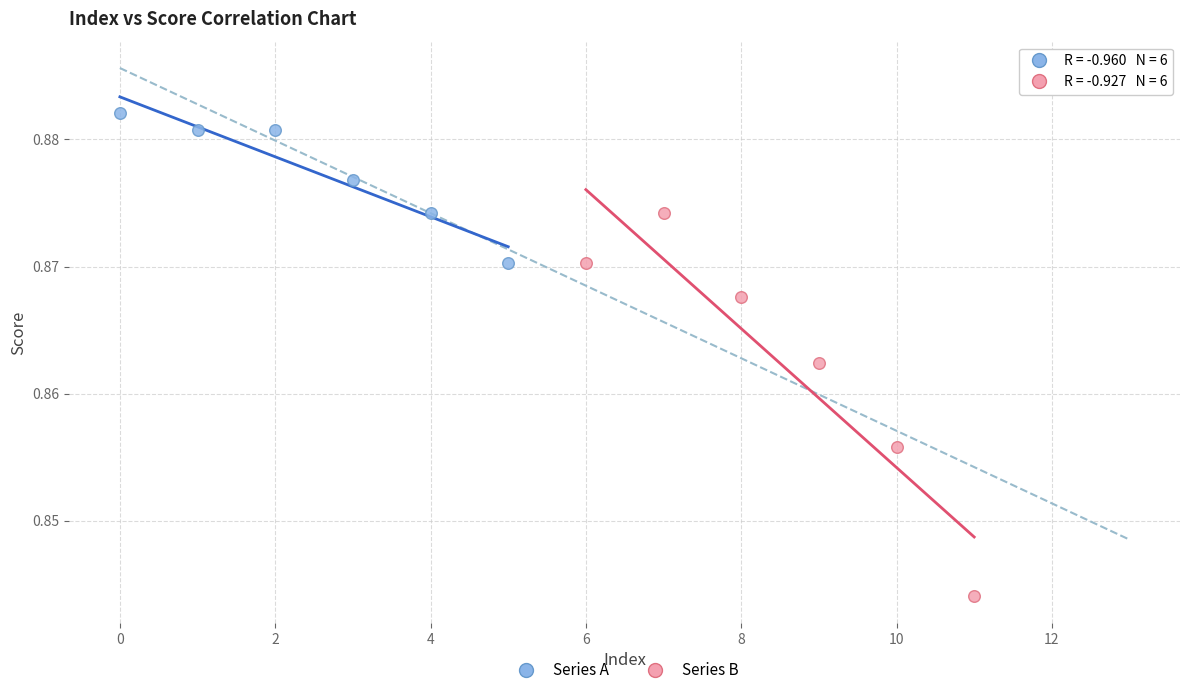

Which series contains the highest Y value?

Series A